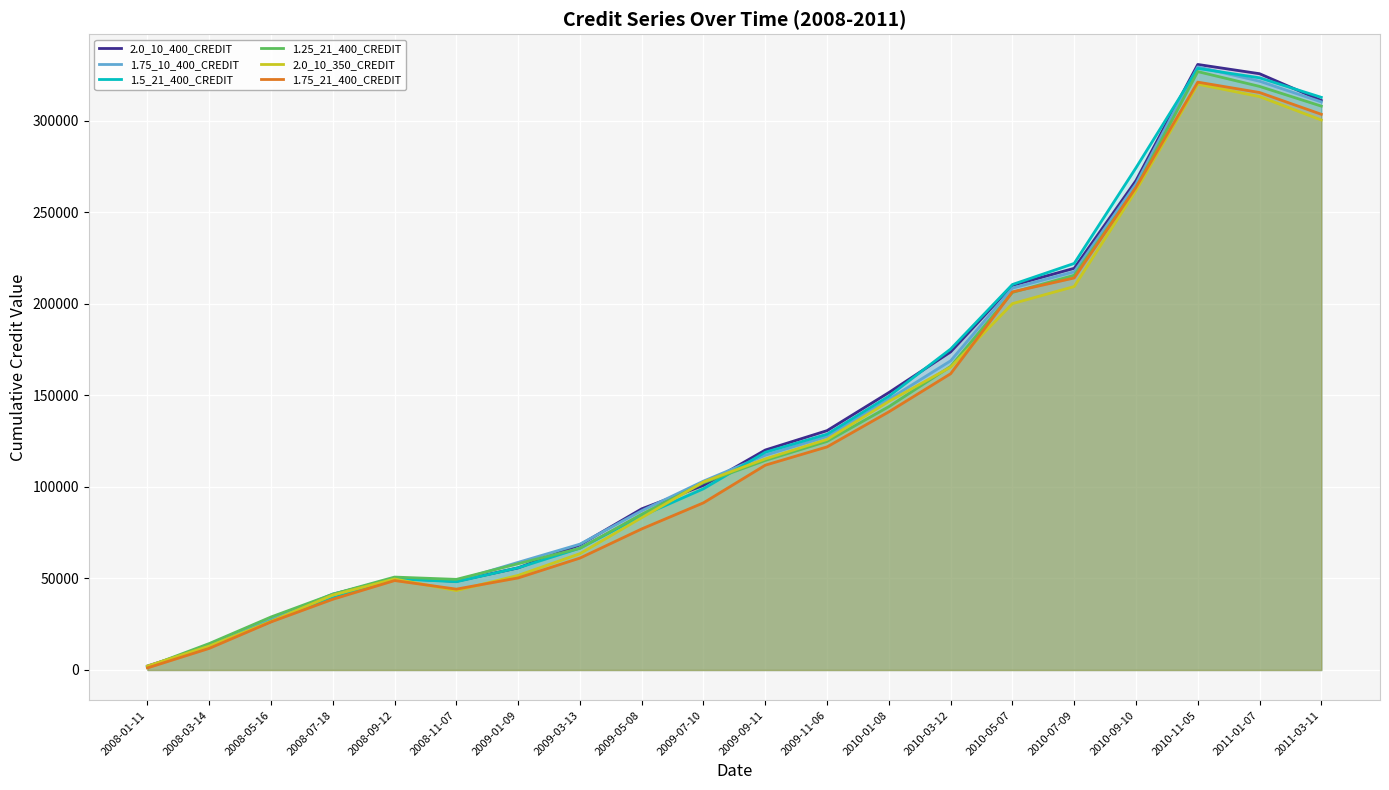

What position from the left is 2008-01-11?

1